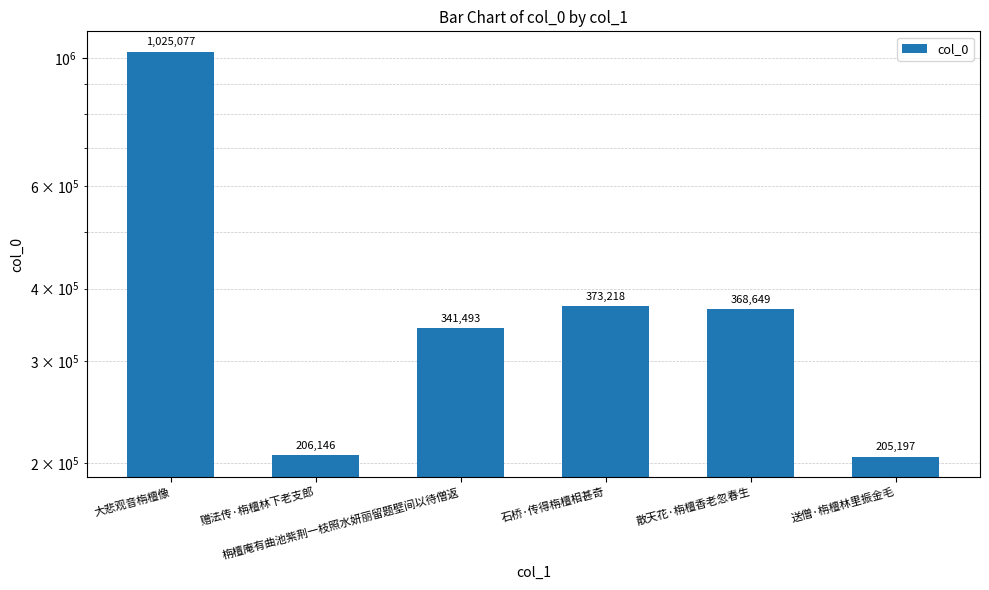

Are the bars horizontal?

No